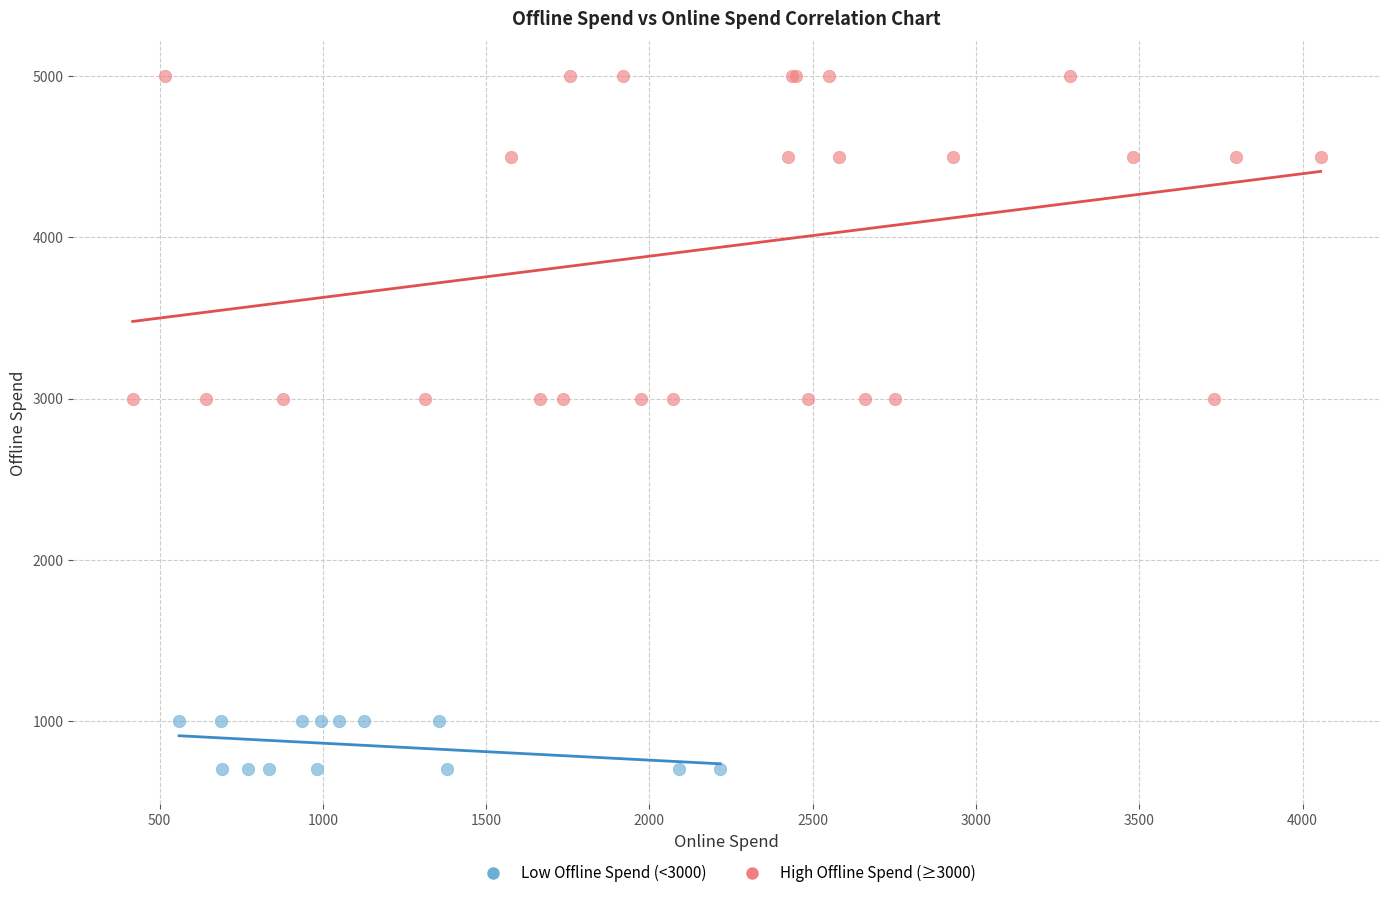

What are all the series names shown in the legend?

Low Offline Spend (<3000), High Offline Spend (≥3000)